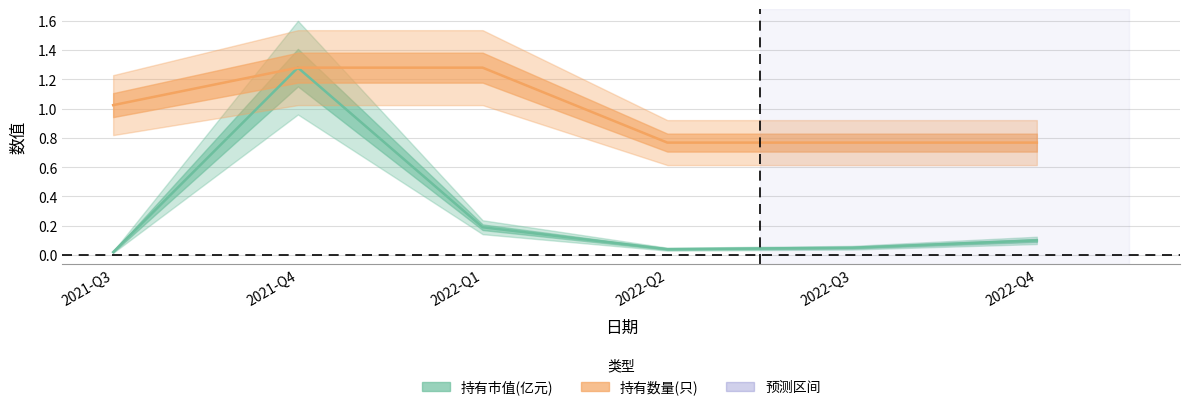

What are all the series names shown in the legend?

持有市值(亿元), 持有数量(只)